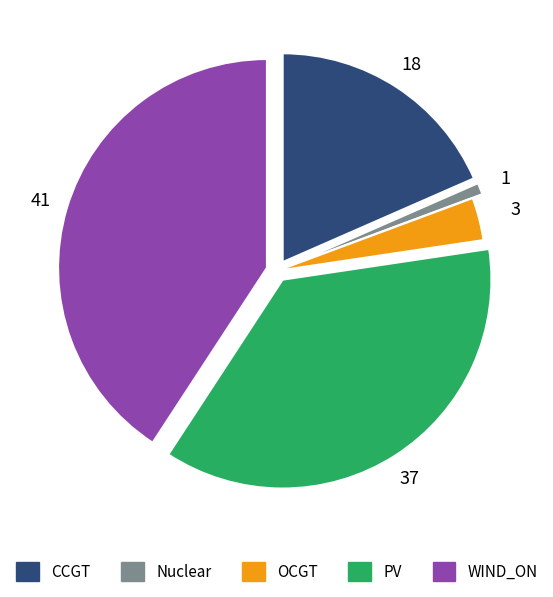

Does Nuclear account for over 50% of the chart?

No